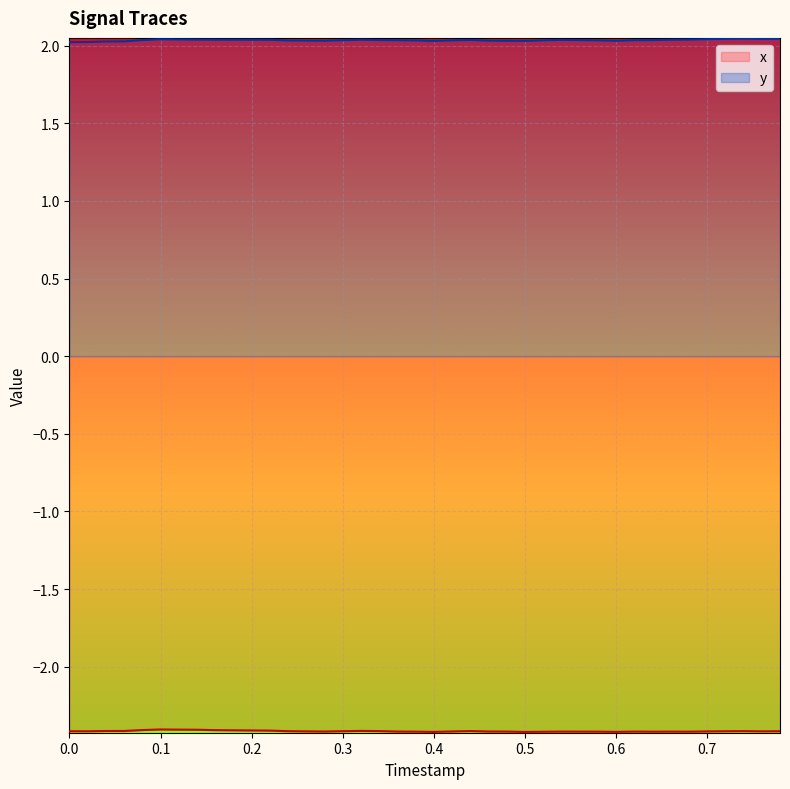

What is the minimum value shown in the chart?

-2.4